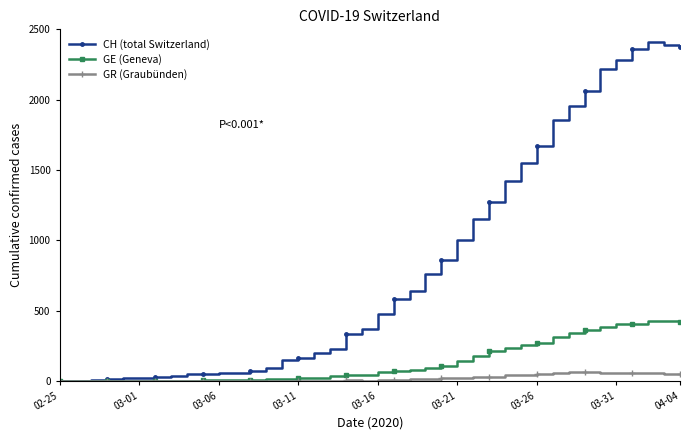

What is the difference between the second highest and minimum values in the GE (Geneva) series?

424